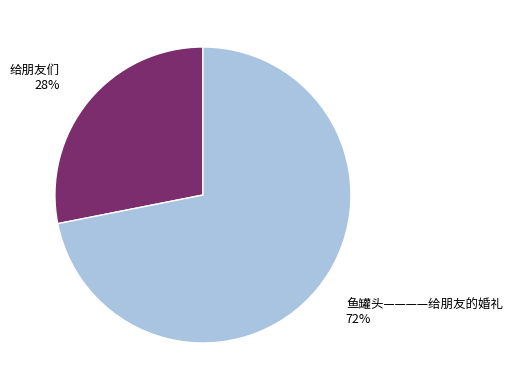

Rank the categories by value from highest to lowest.

鱼罐头————给朋友的婚礼, 给朋友们